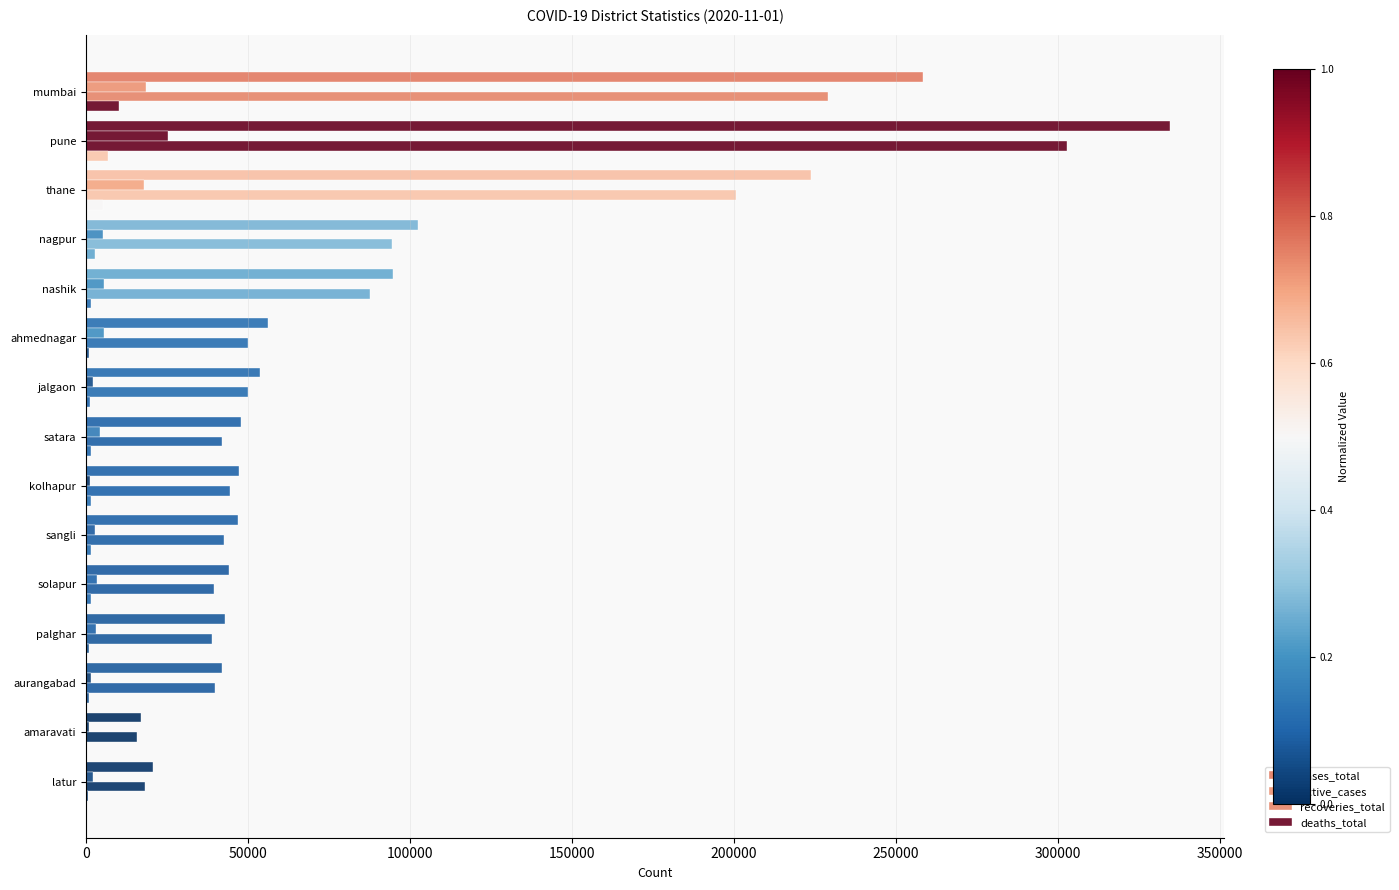

How many data points does each series have?

15